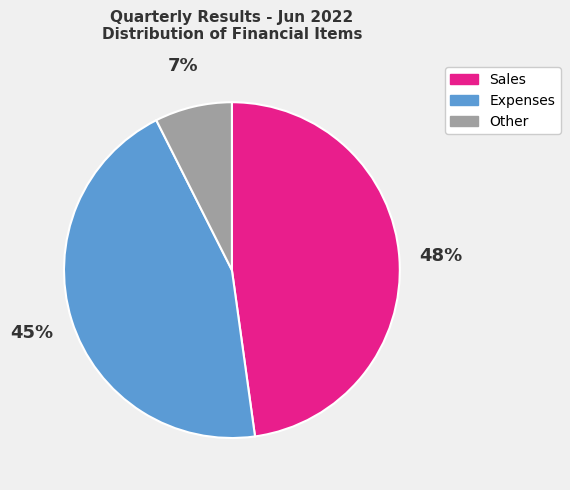

Is there any slice that represents more than half of the pie?

No